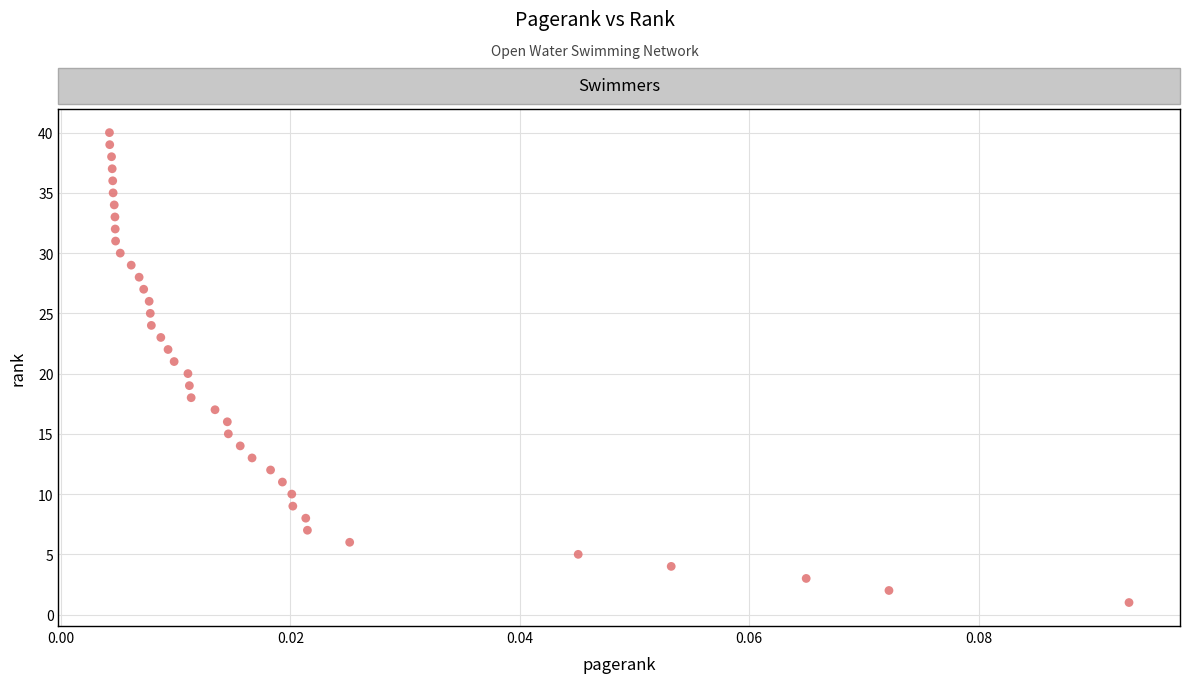

What is the range of Y values (max minus min)?

39